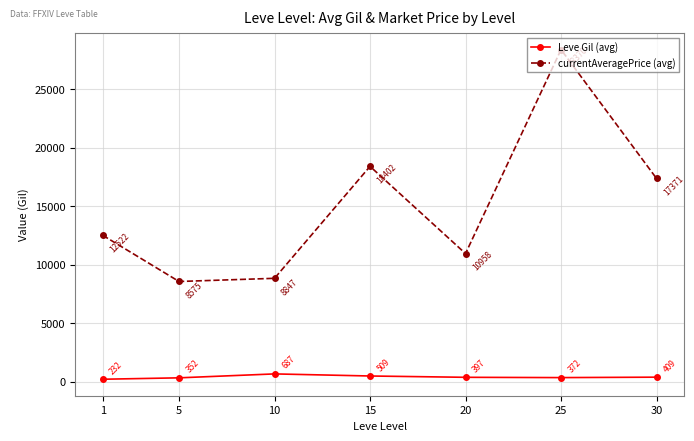

At which label is currentAveragePrice (avg) closest to 18472?

15